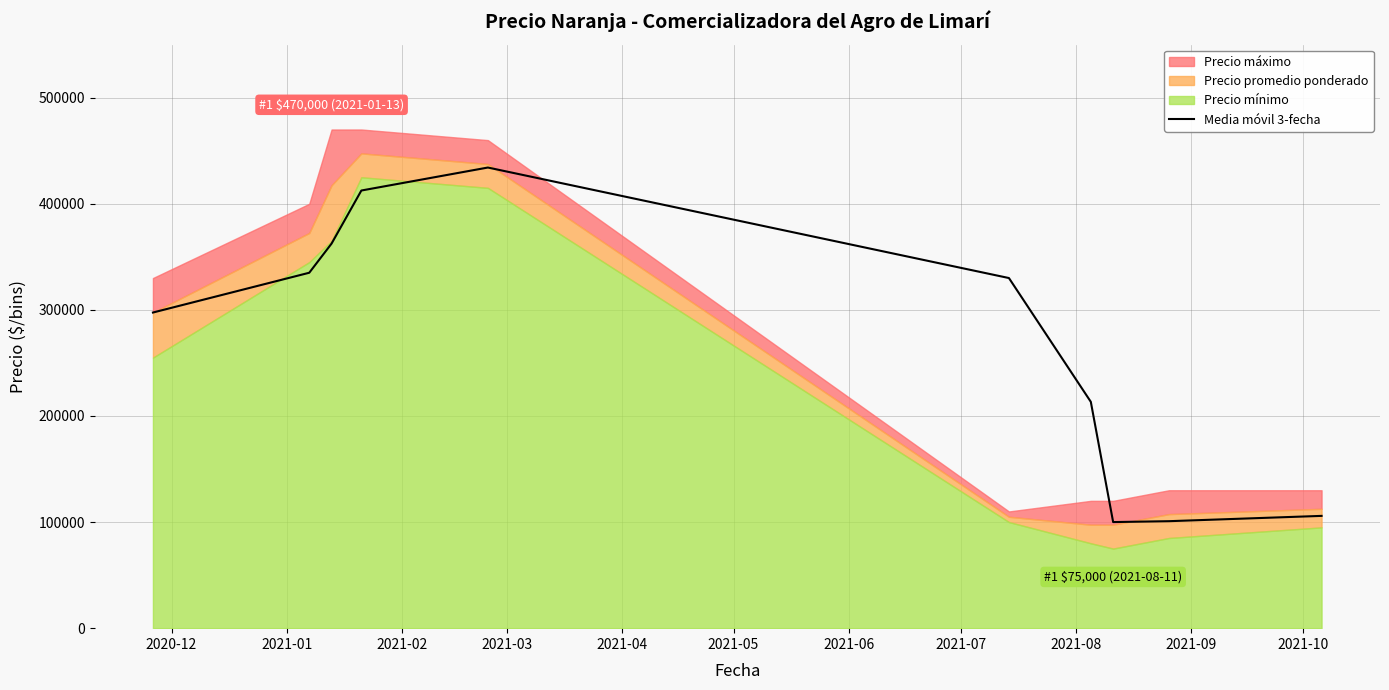

What is the sum of all values?

2691666.7